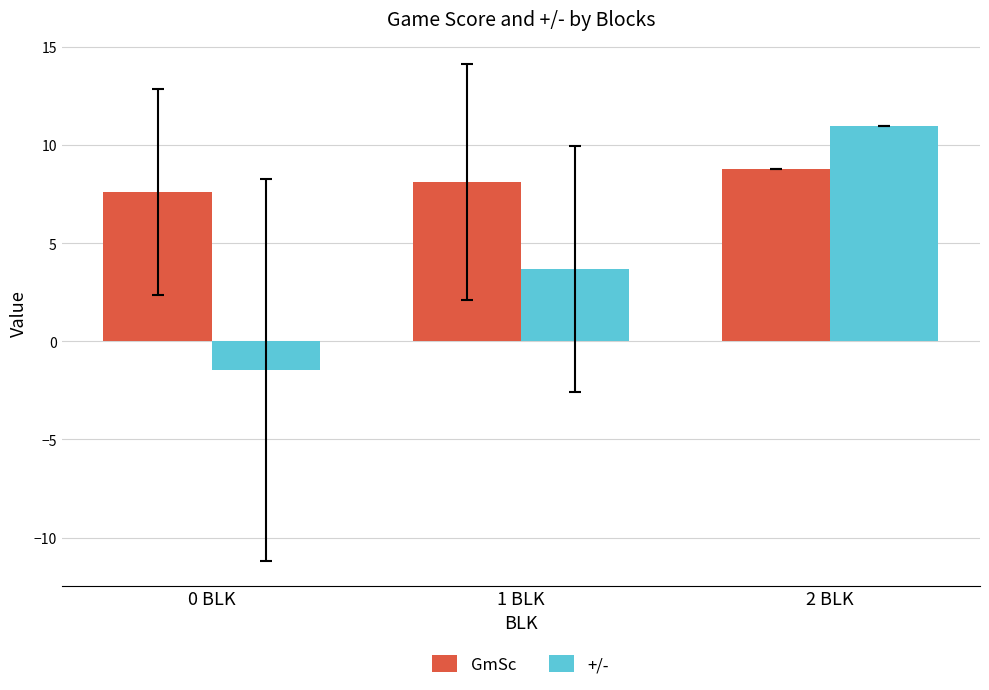

How many negative values does the +/- series have?

1